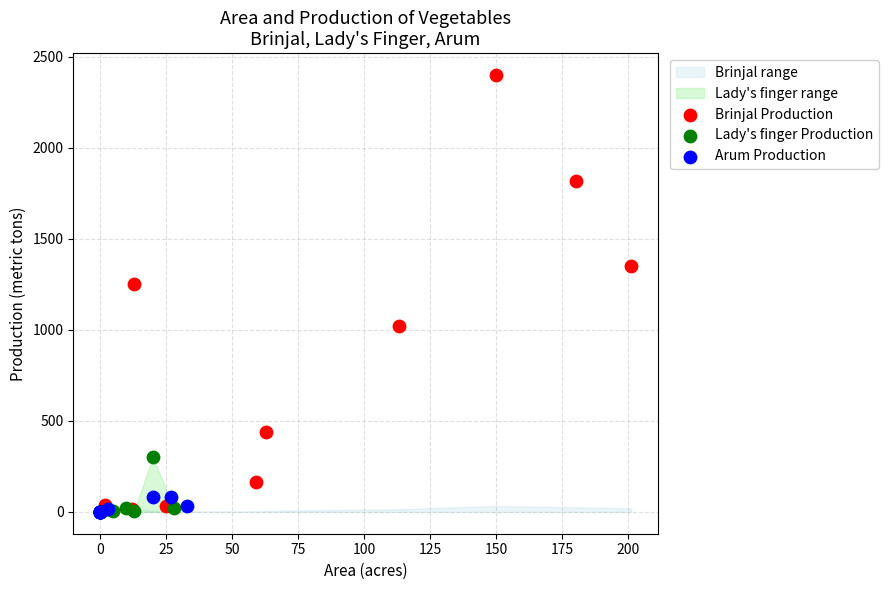

Which series contains the highest Y value?

Brinjal Production